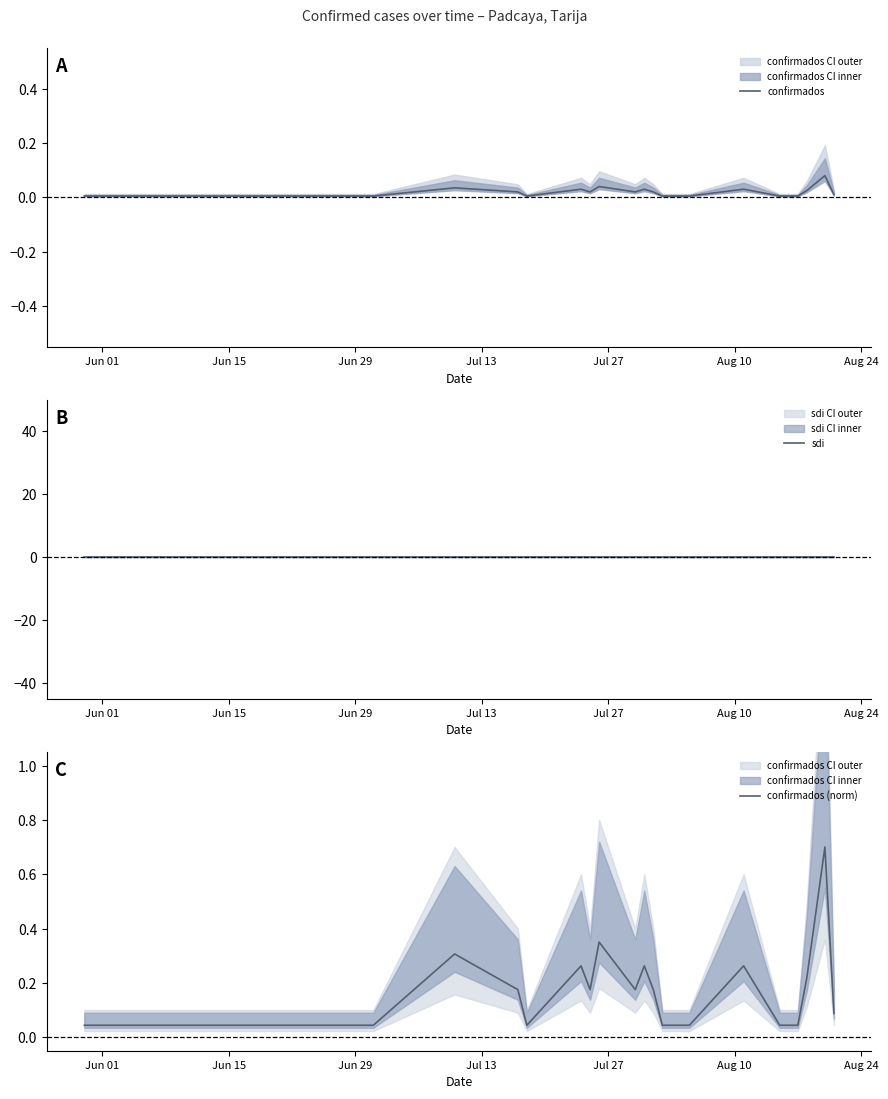

What is the maximum value for confirmados (norm)?

0.7